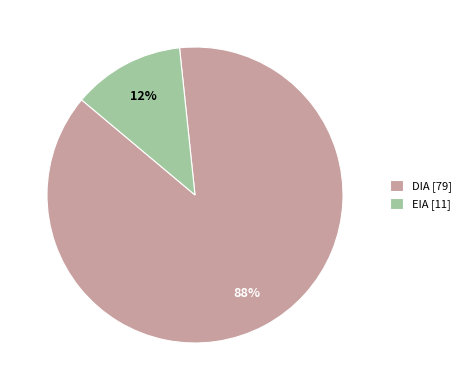

Between EIA and DIA, which is larger?

DIA